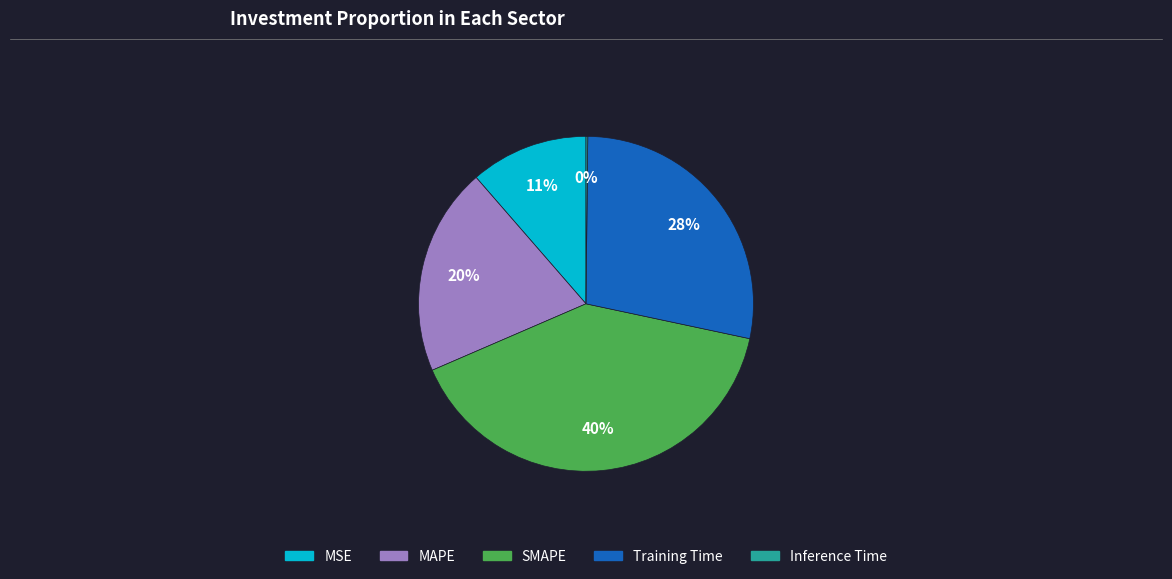

Between MSE and Training Time, which is larger?

Training Time